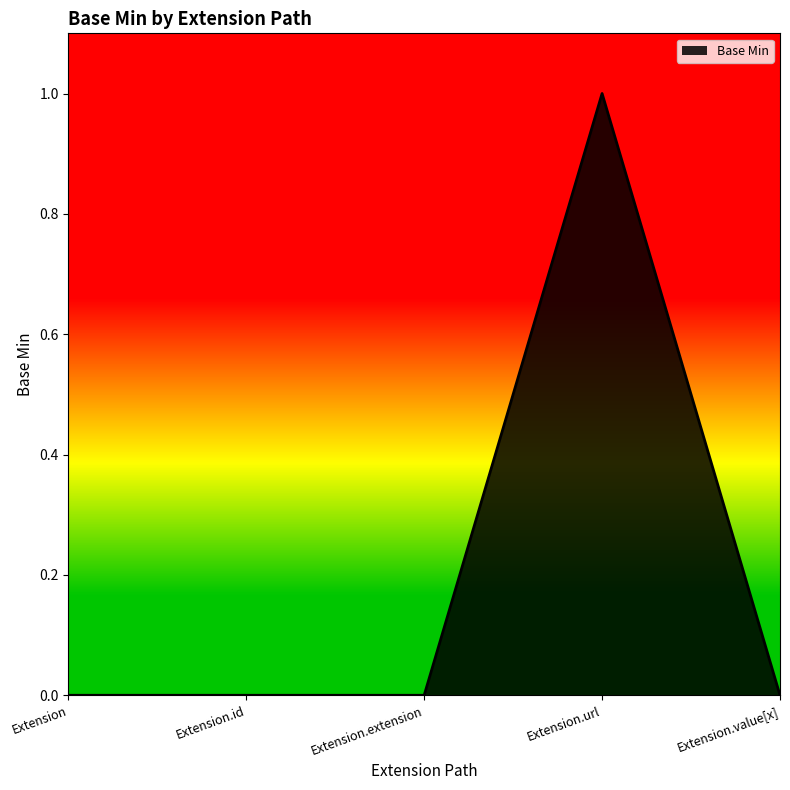

True or false: the data has more than 2 interior local peaks.

False